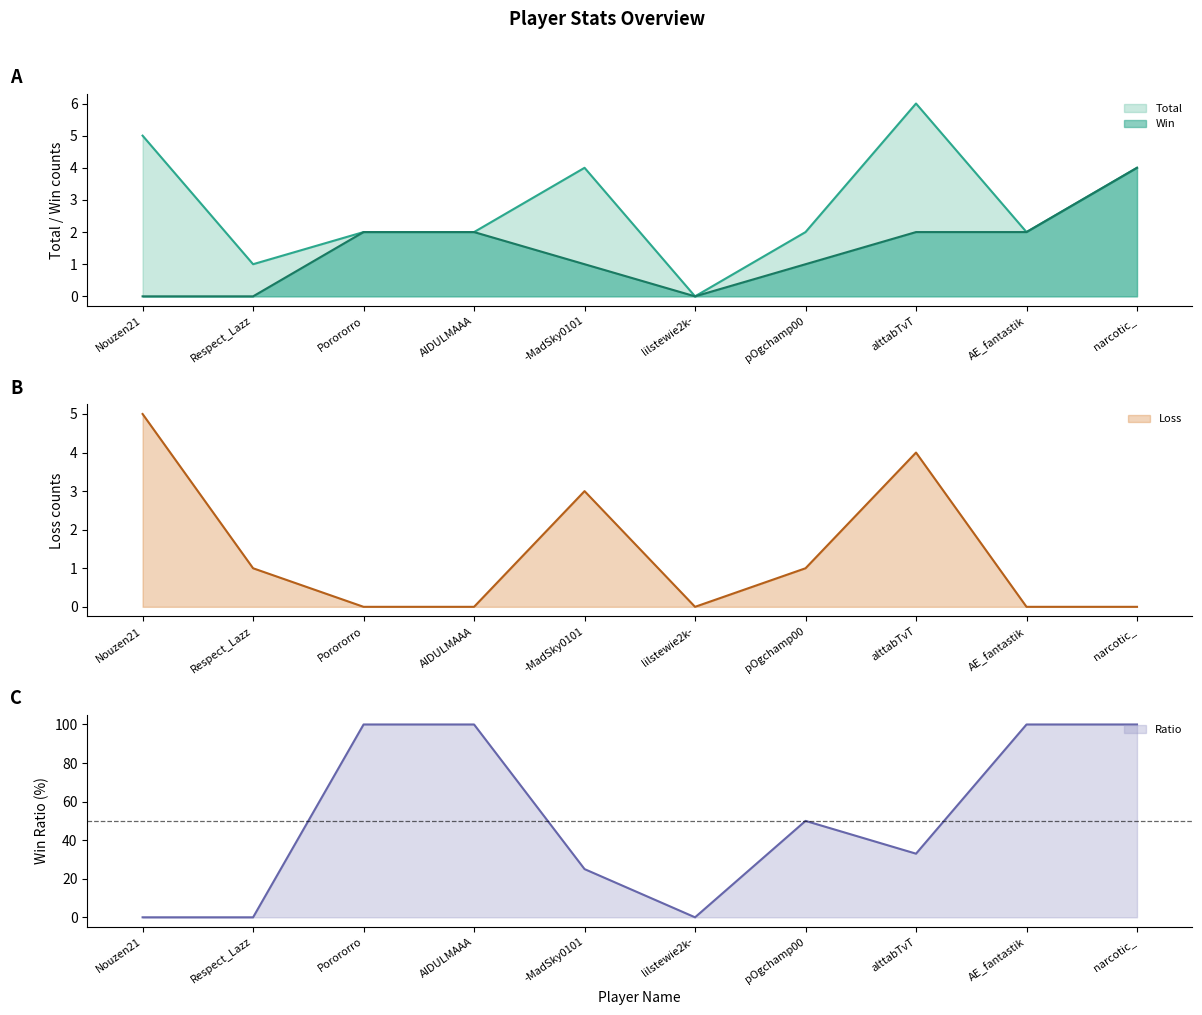

How many lines are shown in the chart?

4